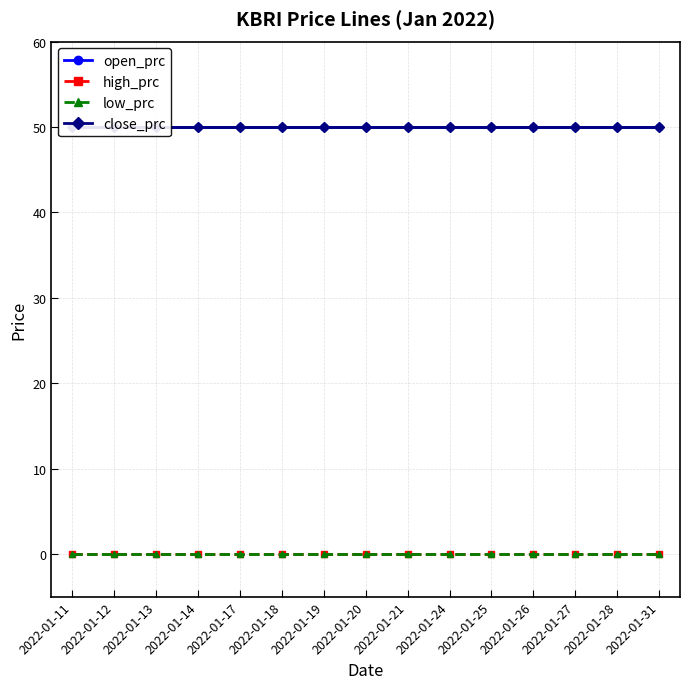

Reading right to left, list all the values displayed in this chart.

open_prc: 2022-01-31=50	2022-01-28=50	2022-01-27=50	2022-01-26=50	2022-01-25=50	2022-01-24=50	2022-01-21=50	2022-01-20=50	2022-01-19=50	2022-01-18=50	2022-01-17=50	2022-01-14=50	2022-01-13=50	2022-01-12=50	2022-01-11=50
high_prc: 2022-01-31=0	2022-01-28=0	2022-01-27=0	2022-01-26=0	2022-01-25=0	2022-01-24=0	2022-01-21=0	2022-01-20=0	2022-01-19=0	2022-01-18=0	2022-01-17=0	2022-01-14=0	2022-01-13=0	2022-01-12=0	2022-01-11=0
low_prc: 2022-01-31=0	2022-01-28=0	2022-01-27=0	2022-01-26=0	2022-01-25=0	2022-01-24=0	2022-01-21=0	2022-01-20=0	2022-01-19=0	2022-01-18=0	2022-01-17=0	2022-01-14=0	2022-01-13=0	2022-01-12=0	2022-01-11=0
close_prc: 2022-01-31=50	2022-01-28=50	2022-01-27=50	2022-01-26=50	2022-01-25=50	2022-01-24=50	2022-01-21=50	2022-01-20=50	2022-01-19=50	2022-01-18=50	2022-01-17=50	2022-01-14=50	2022-01-13=50	2022-01-12=50	2022-01-11=50